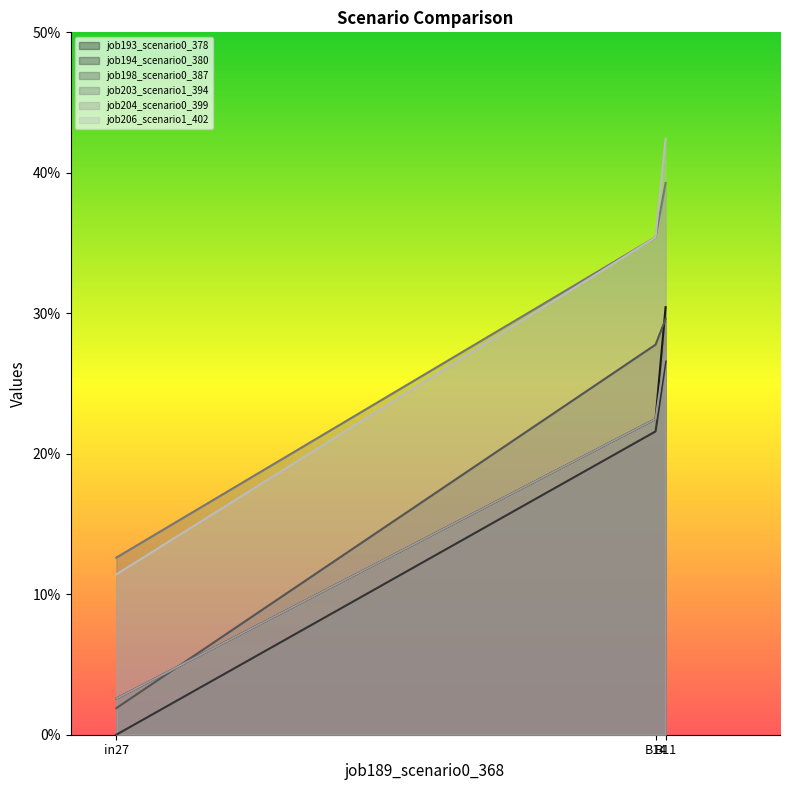

The job198_scenario0_387 series shows 0.1 at B11. True or false?

False